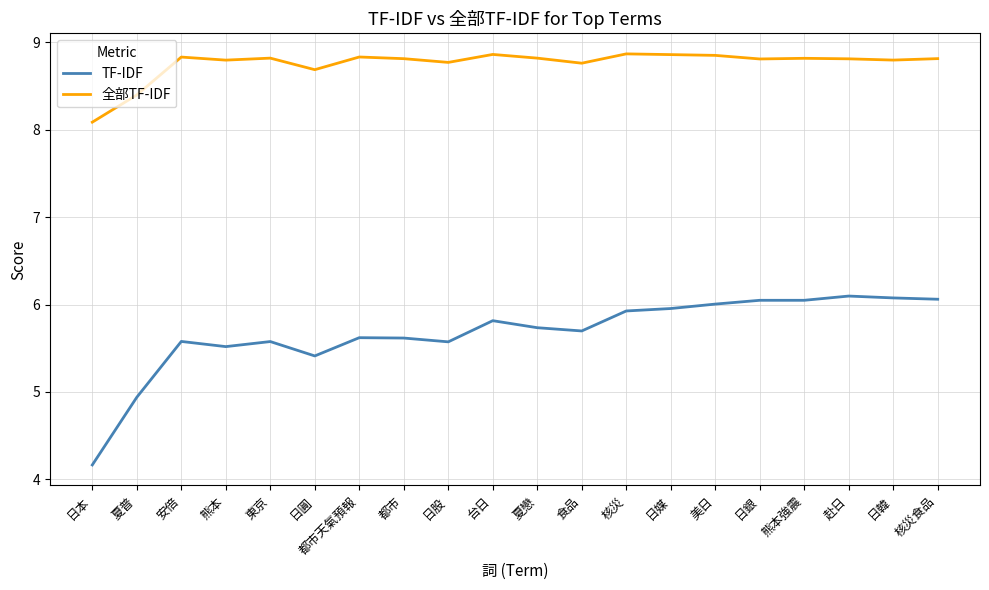

Which series changed the most between 都市天氣預報 and 核災食品?

TF-IDF